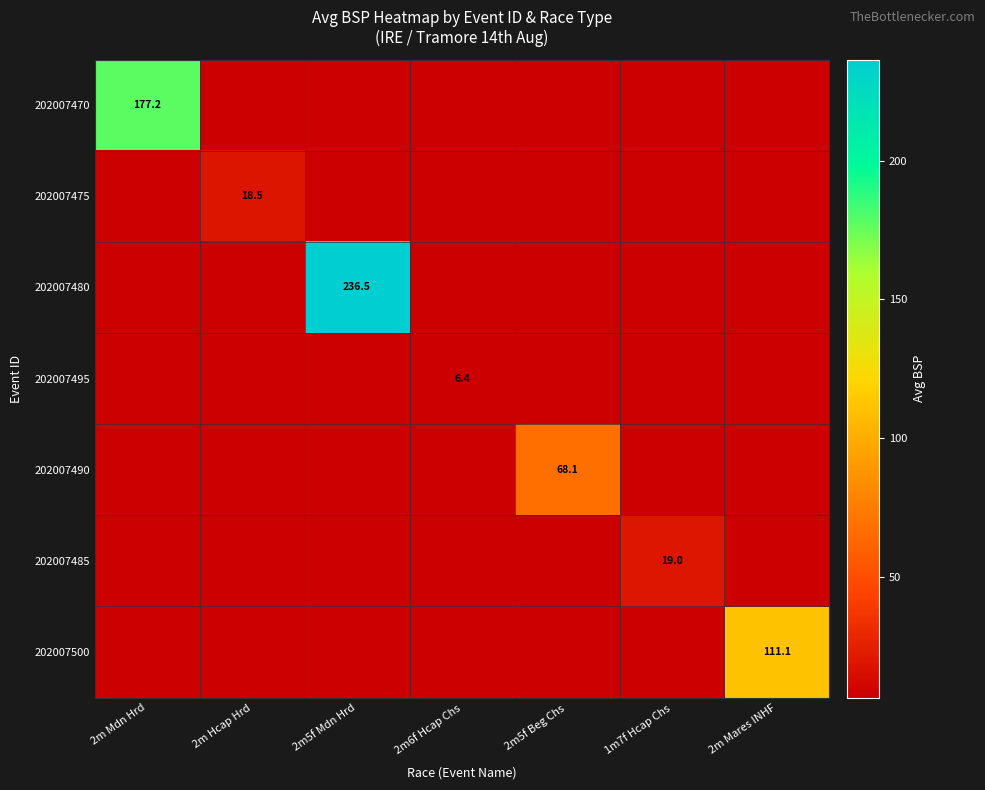

Is it true that 202007470 equals 0.0 at 2m5f Mdn Hrd?

True